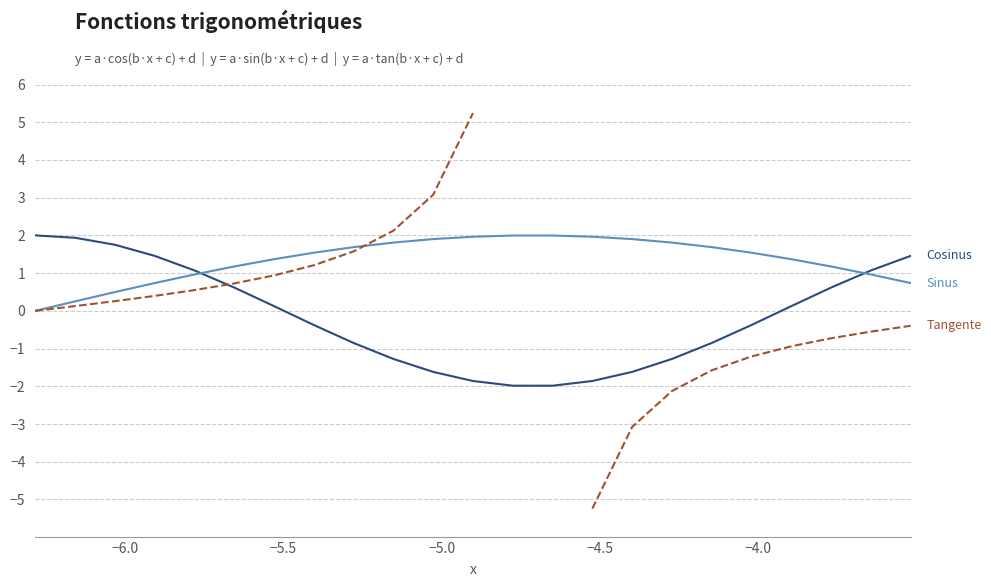

What are all the series names shown in the legend?

Cosinus, Sinus, Tangente